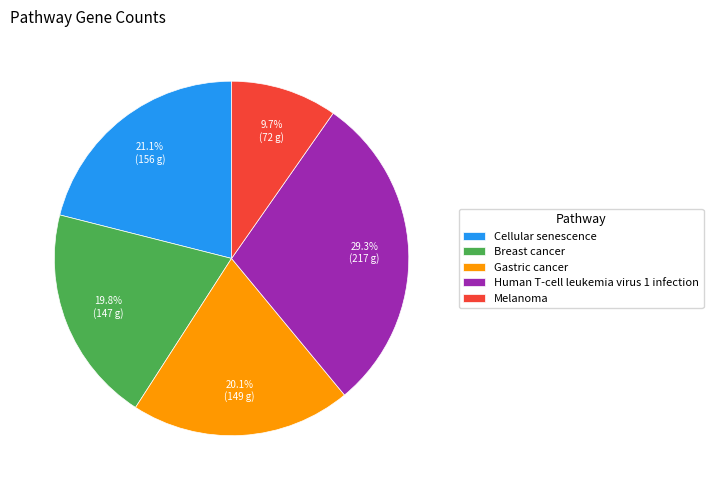

Which has a higher value, Breast cancer or Human T-cell leukemia virus 1 infection?

Human T-cell leukemia virus 1 infection